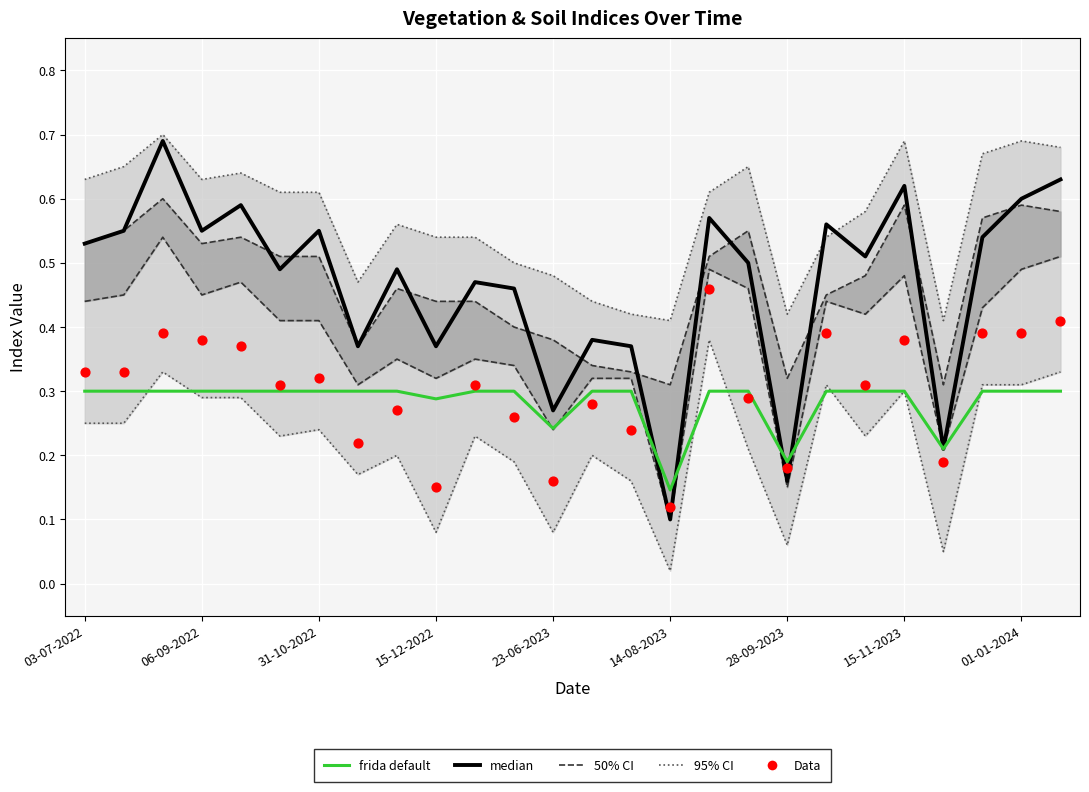

At how many categories does at least one series exceed 0?

26